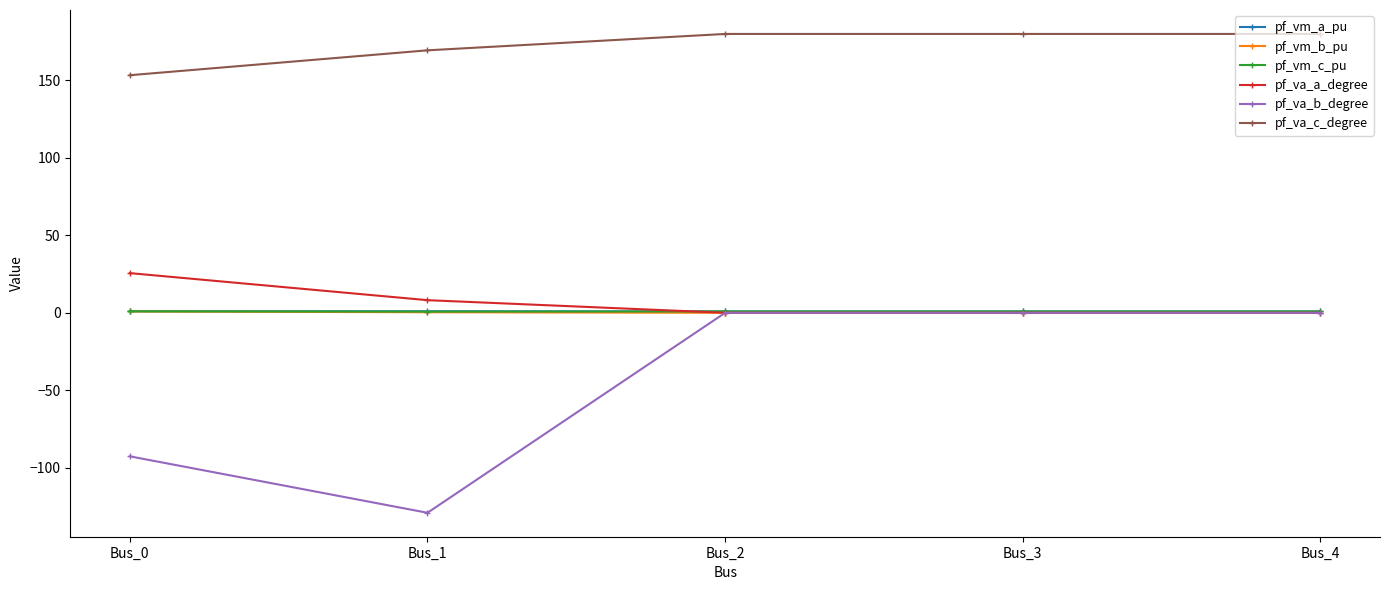

How many lines are shown in the chart?

6